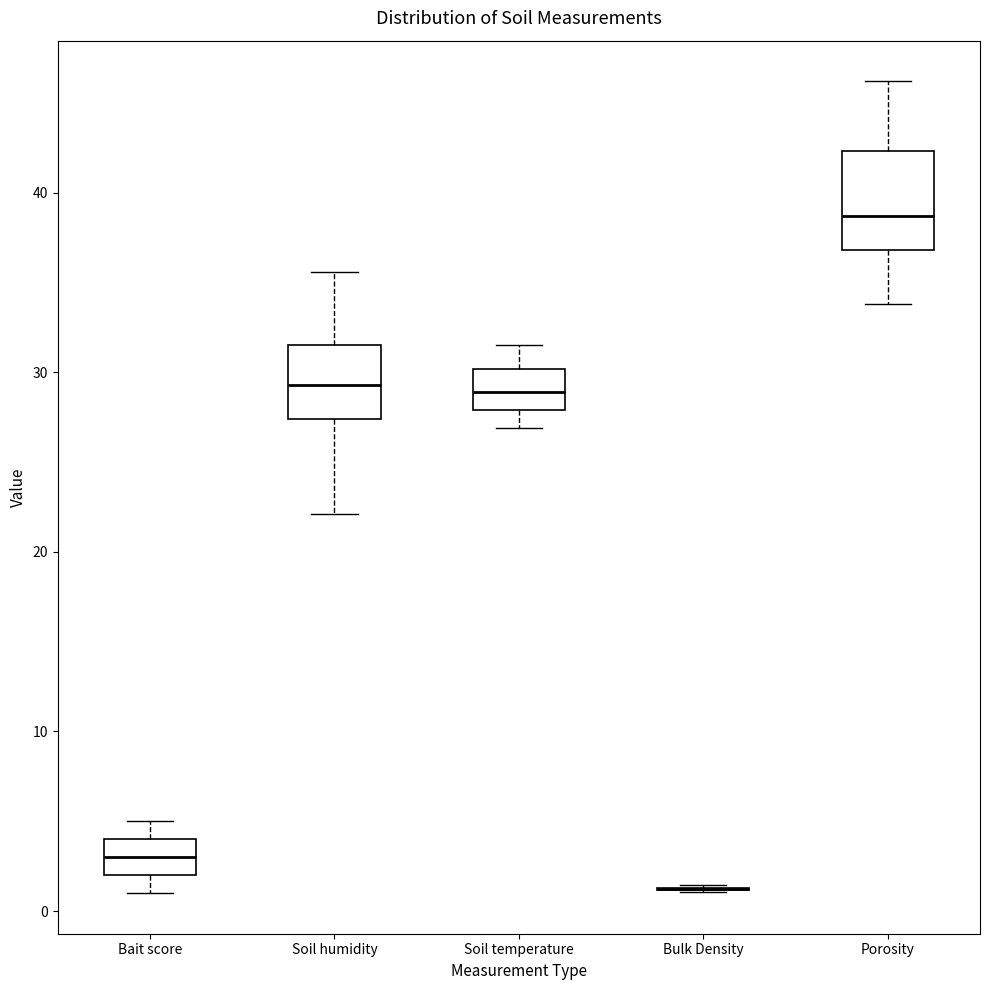

Reading left to right, read every box against the y-axis: the position of its median line, the range the box covers, and the ends of its whiskers. The values are not printed on the chart, so give them approximately, as read against the axis.

Bait score: median 3, box 2 to 4, whiskers 1 to 5
Soil humidity: median 29, box 27 to 32, whiskers 22 to 36
Soil temperature: median 29, box 28 to 30, whiskers 27 to 32
Bulk Density: box collapsed to a line at 1, whiskers 1 to 1
Porosity: median 39, box 37 to 42, whiskers 34 to 46